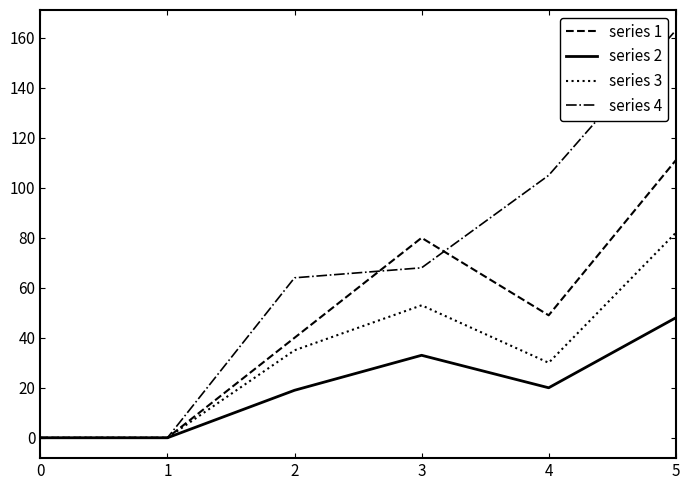

Which series has the largest total across all categories?

series 4